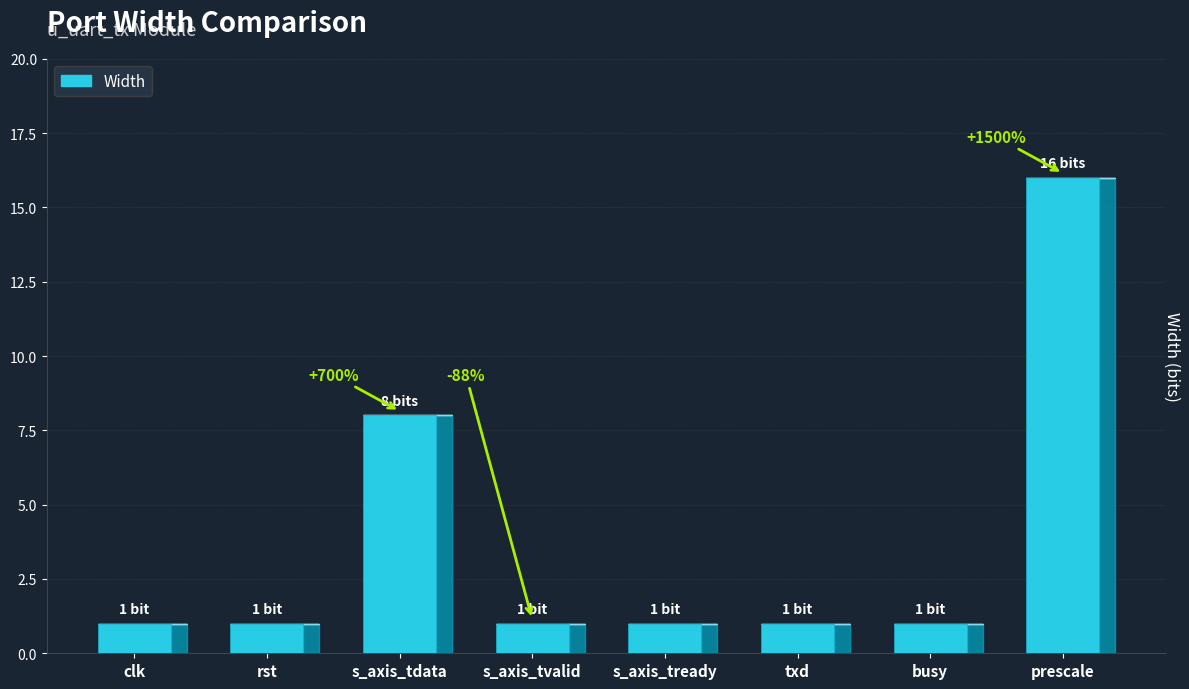

Which label corresponds to the largest value in the chart?

prescale